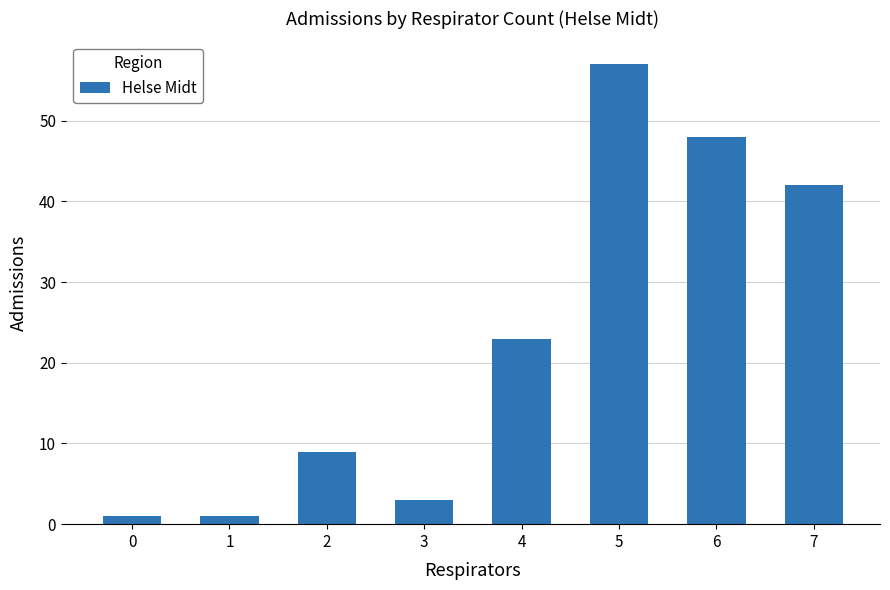

Where is the data nearest to the value 29?

4